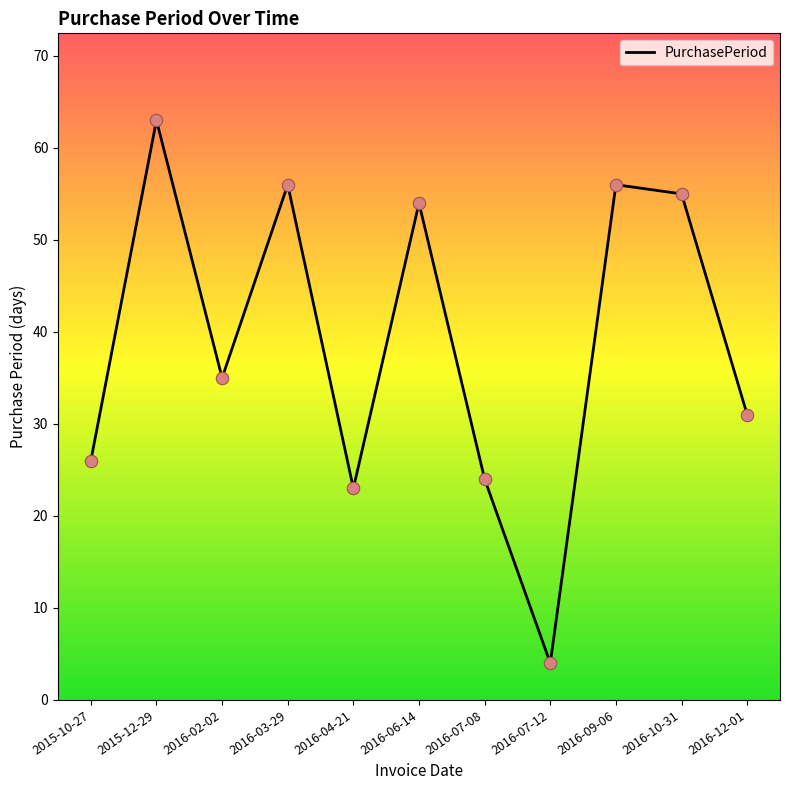

What is the change in value from 2016-02-02 to 2016-07-08?

-11